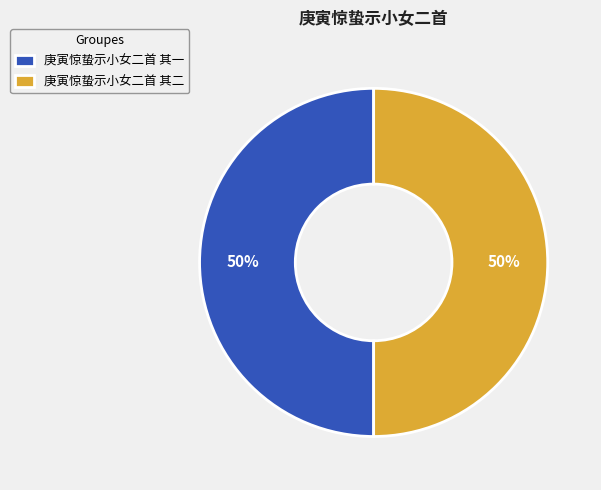

How many segments does this pie chart have?

2